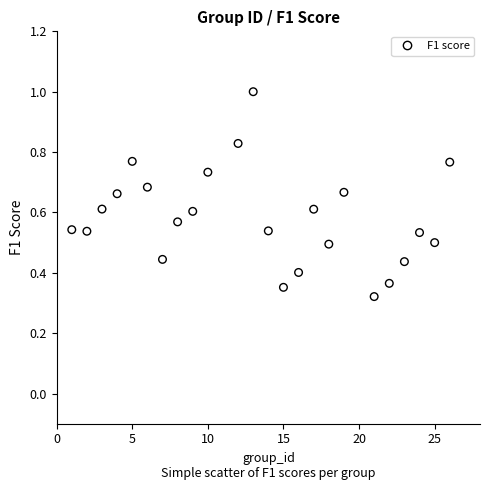

What is the range of X values (max minus min)?

25.0